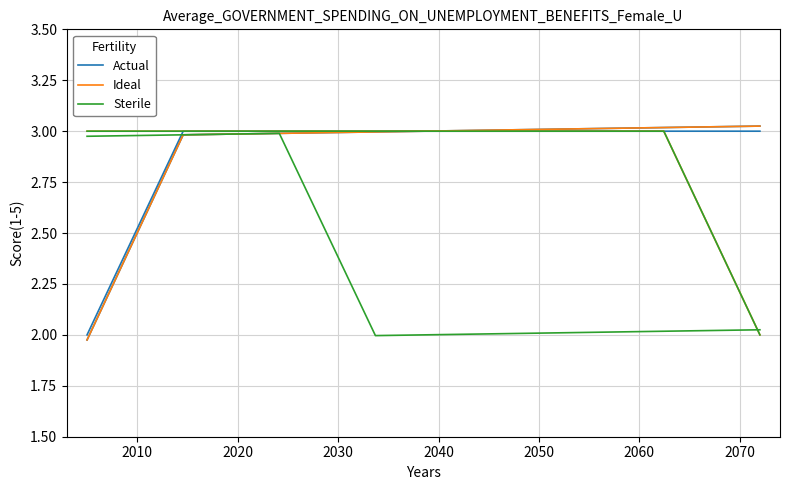

What is the total value across all series at 2010?

9